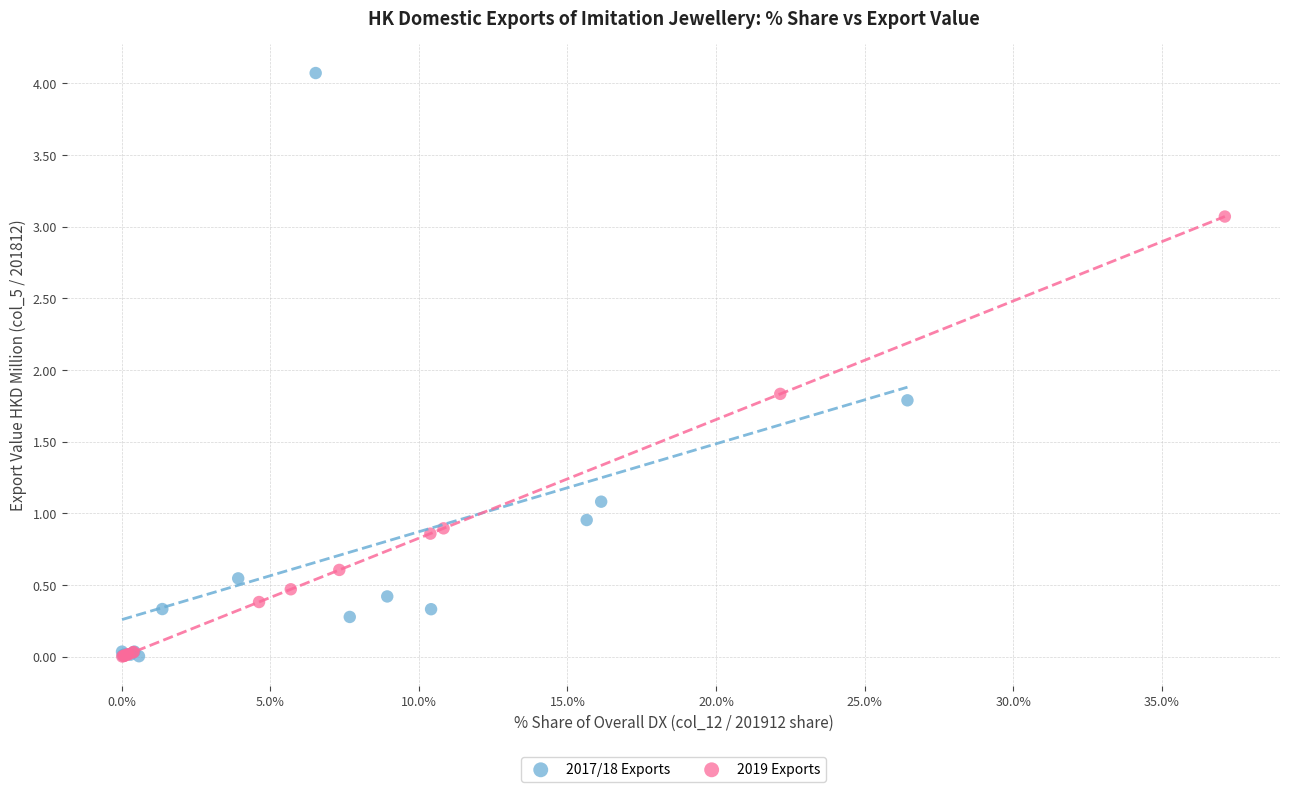

Which series has the widest spread of Y values?

2017/18 Exports